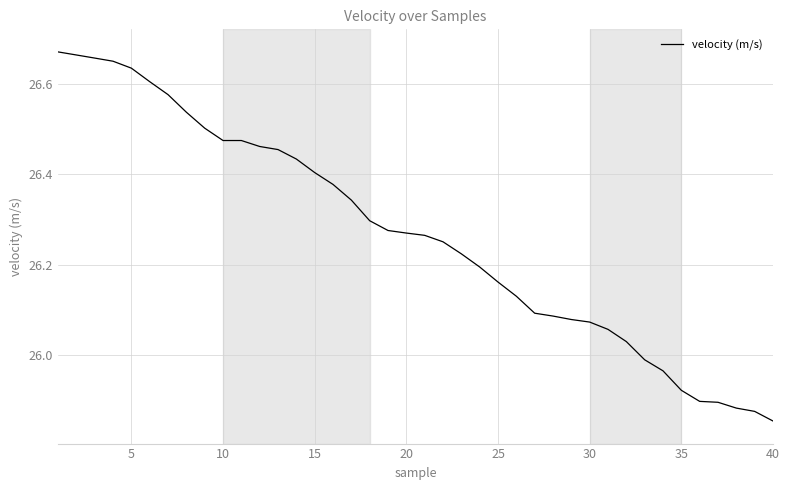

How many lines are shown in the chart?

1